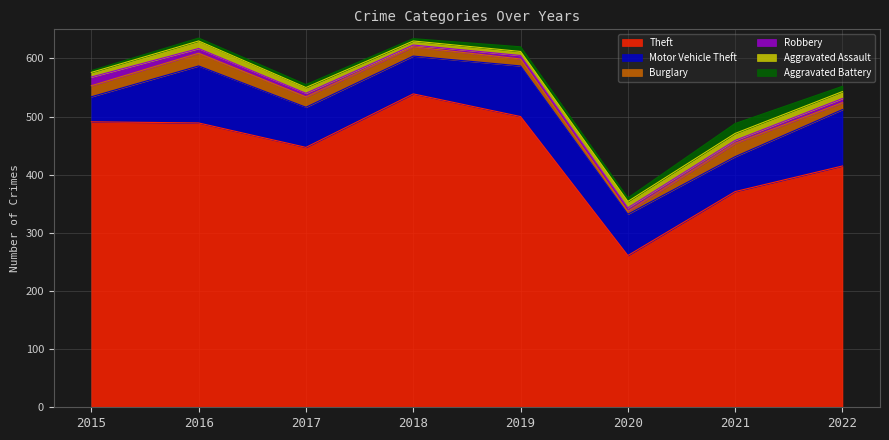

What is the value of the Aggravated Assault point at the 3rd from the left?

10